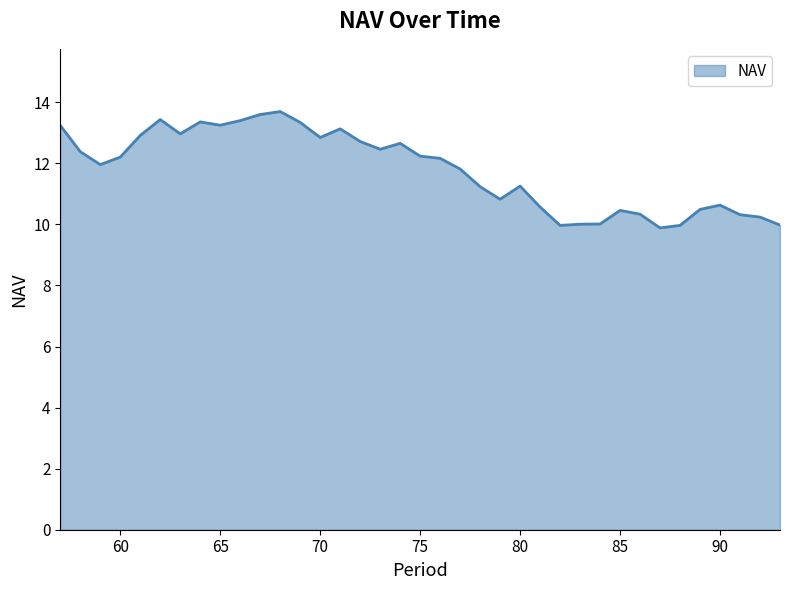

What is the minimum value shown in the chart?

9.9